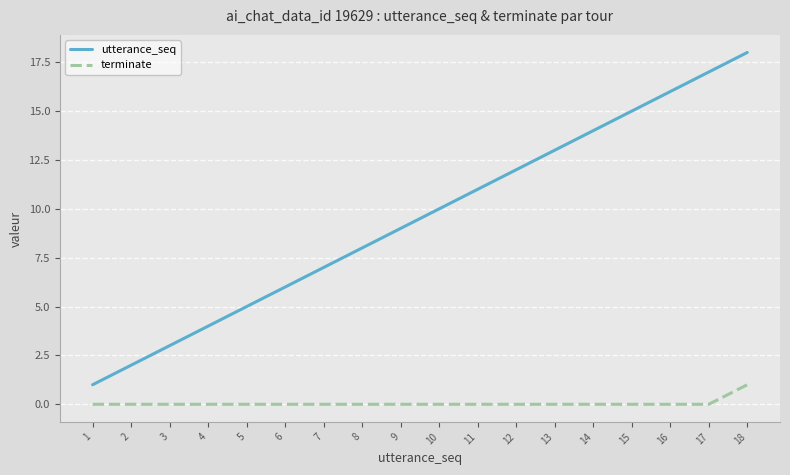

Which series changed the most between 11 and 12?

utterance_seq